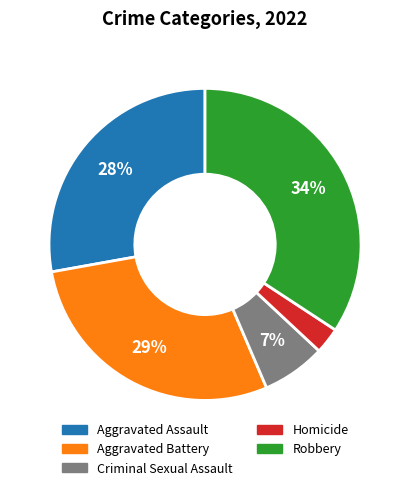

Is there a majority slice in this chart?

No